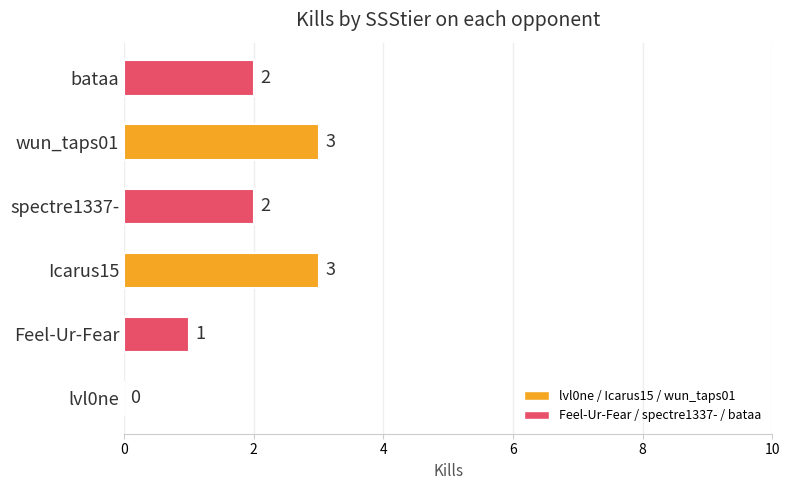

Between lvl0ne and spectre1337-, which is larger?

spectre1337-